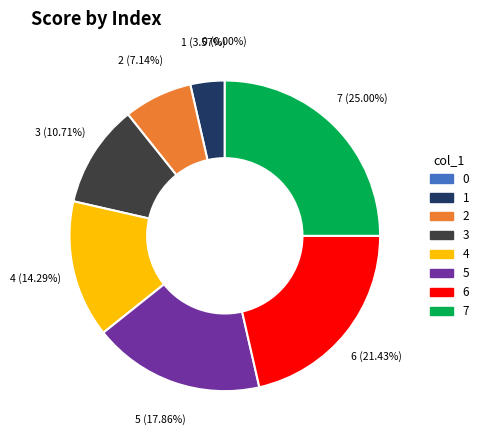

What portion of the pie excludes 6?

78.6%